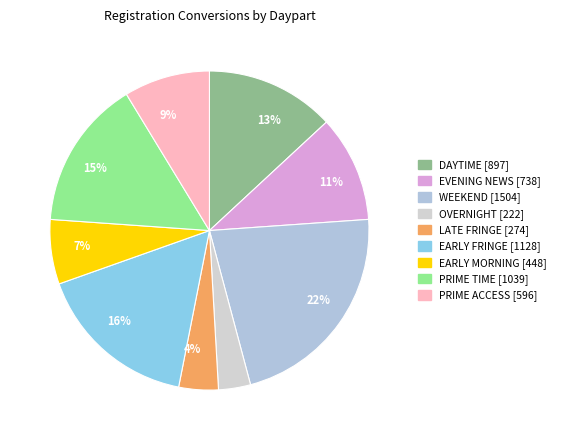

What is the change in value from OVERNIGHT to EARLY FRINGE?

+906